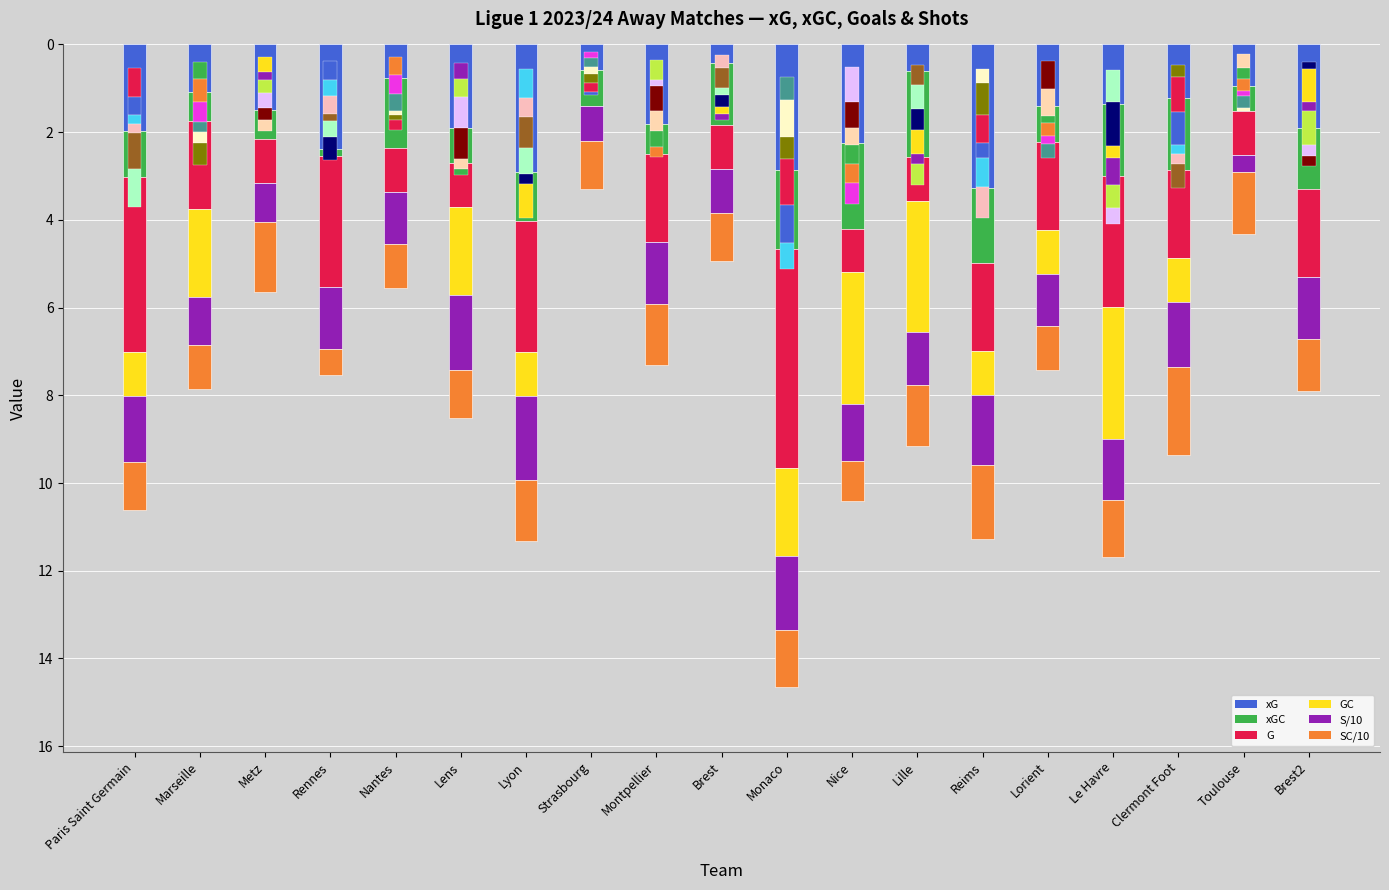

Which category has the lowest value in the S/10 series?

Toulouse